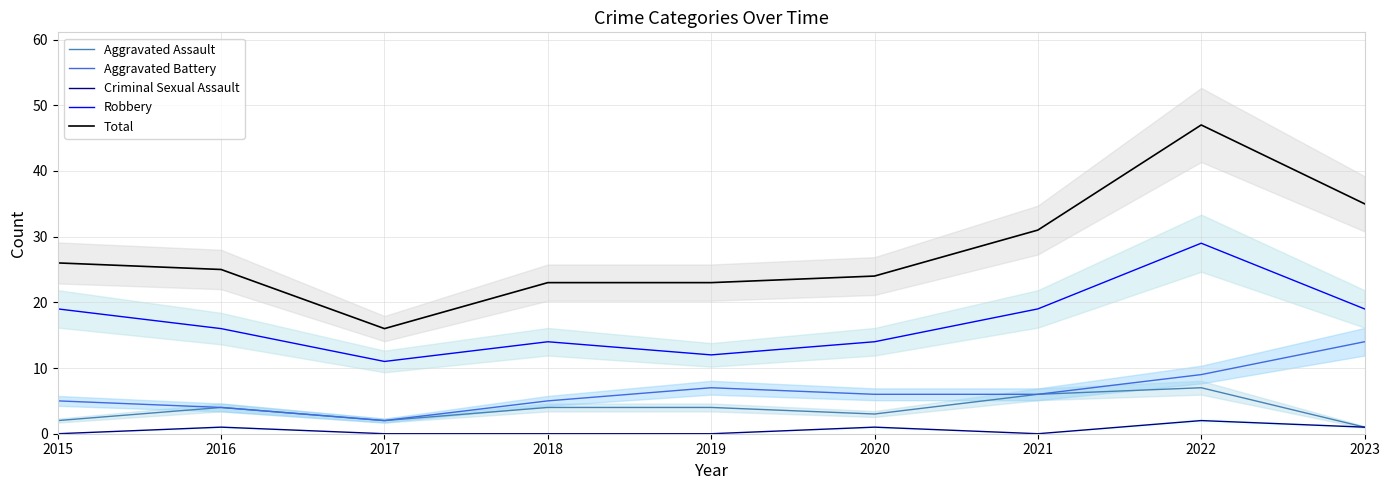

What is the maximum value for Total?

47